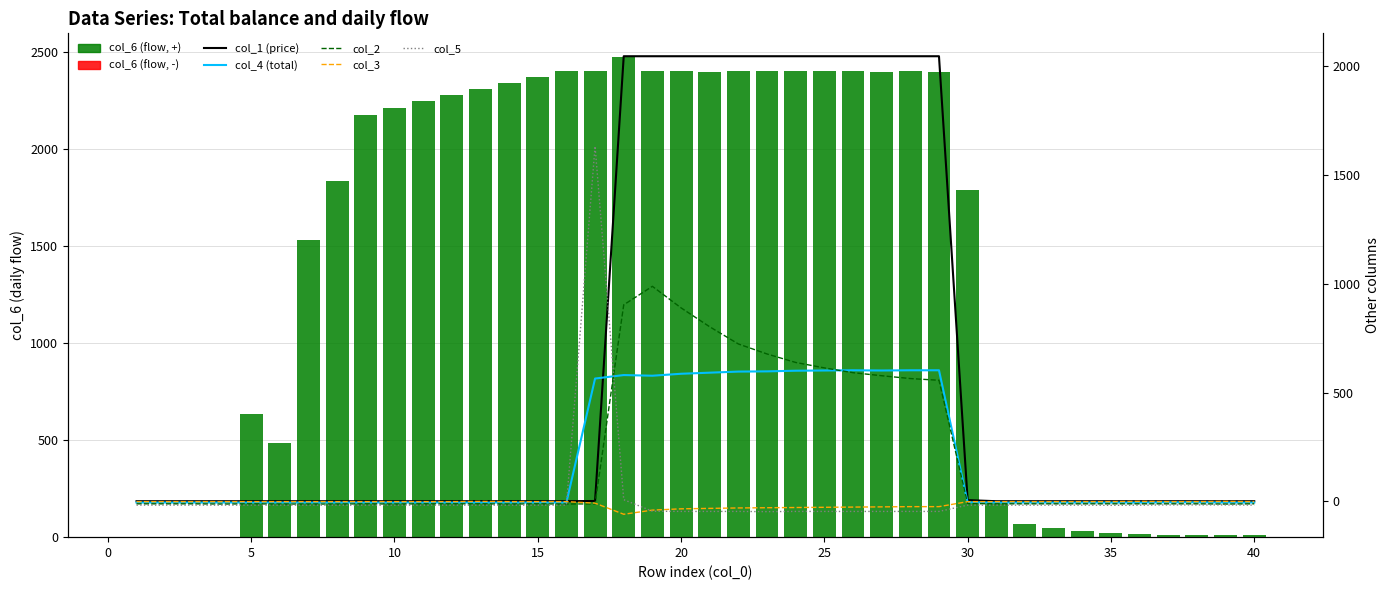

Between 20 and 15, which is larger?

20